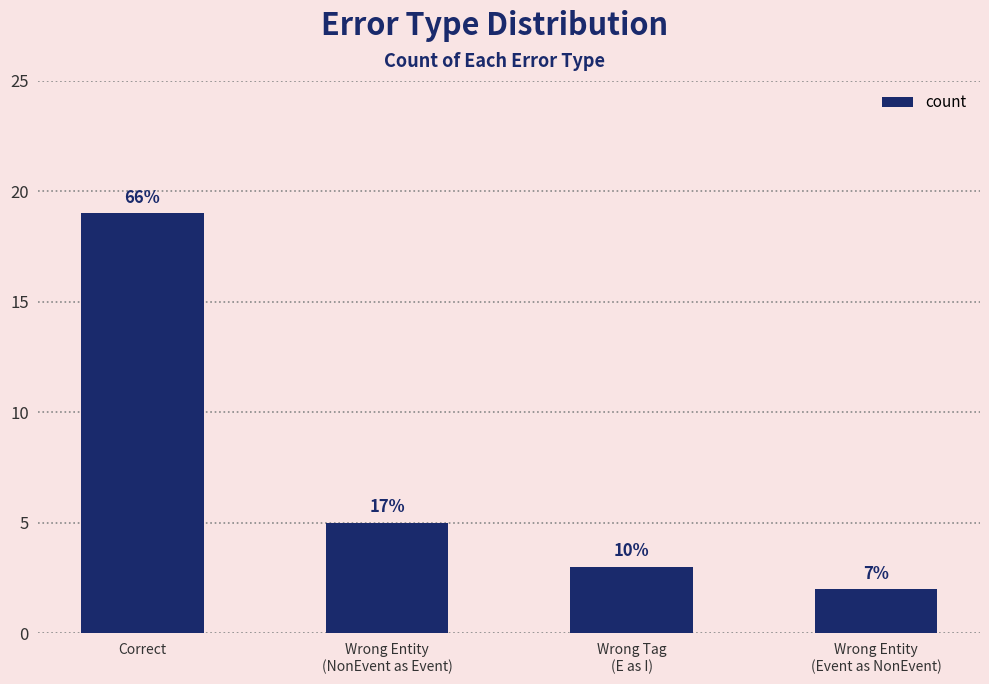

What is the difference between the maximum and minimum values?

17